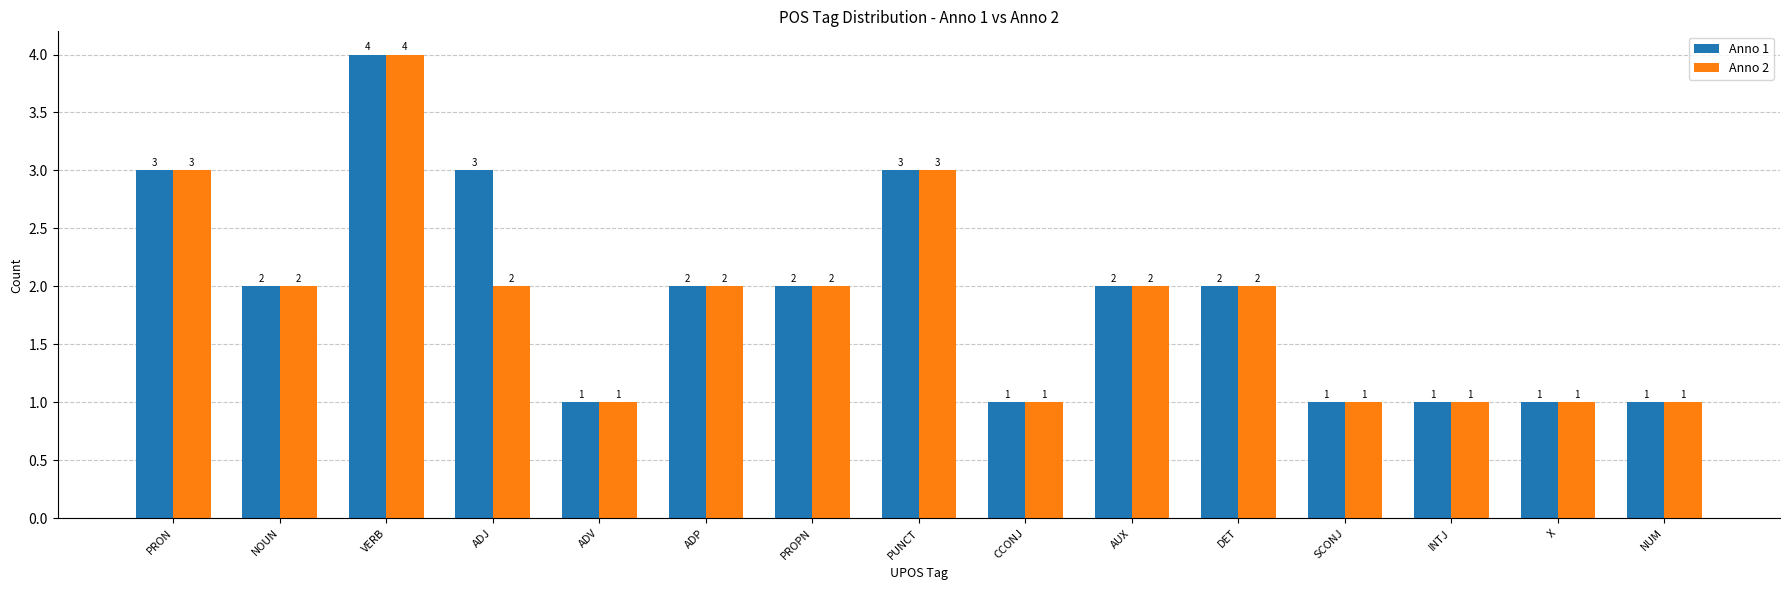

List the series in order of their overall mean, highest first.

Anno 1, Anno 2